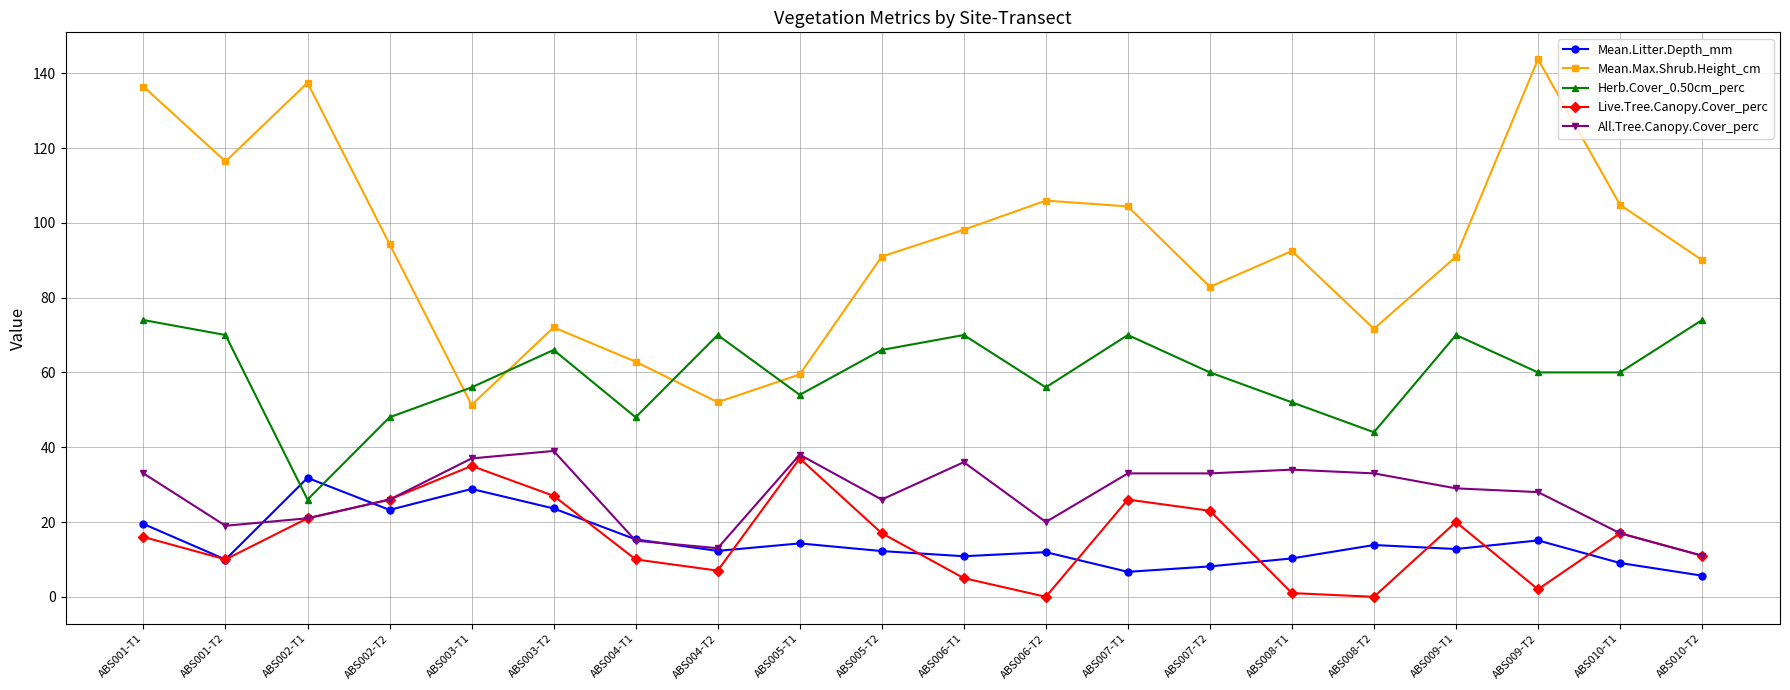

What are all the series names shown in the legend?

Mean.Litter.Depth_mm, Mean.Max.Shrub.Height_cm, Herb.Cover_0.50cm_perc, Live.Tree.Canopy.Cover_perc, All.Tree.Canopy.Cover_perc